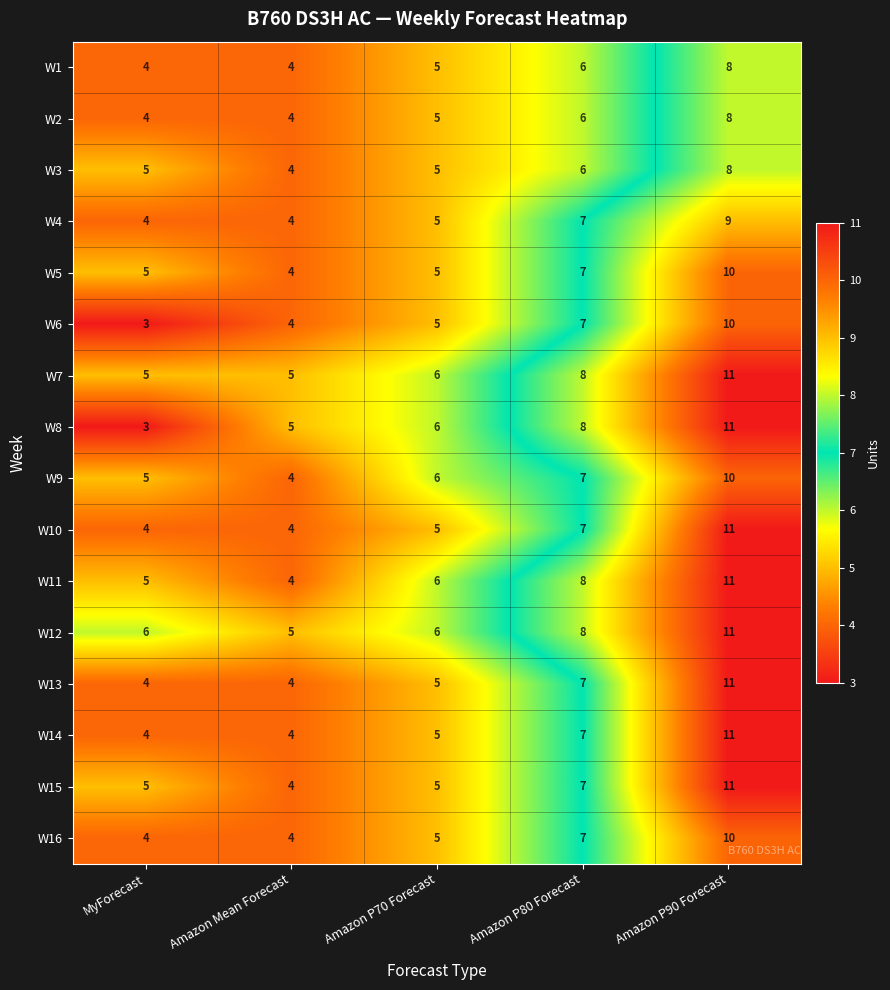

What is the minimum value shown in the chart?

3